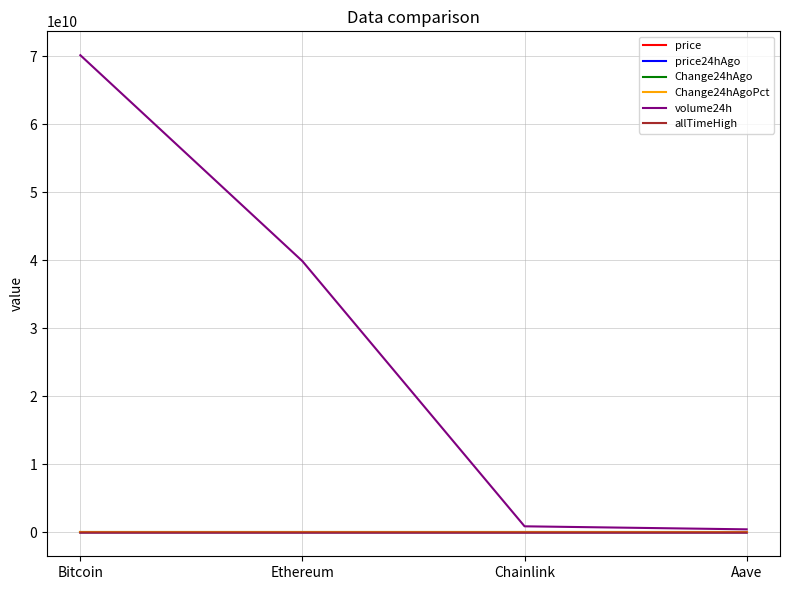

The volume24h series shows 15021711982.7 at Ethereum. True or false?

False